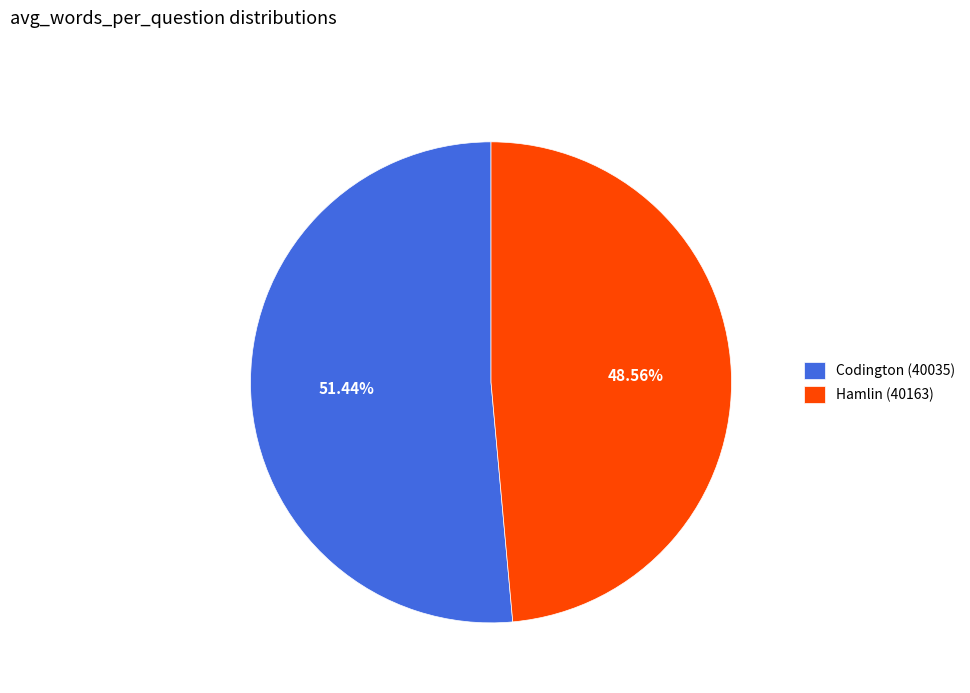

What is the smallest slice in the pie chart?

Hamlin (40163)